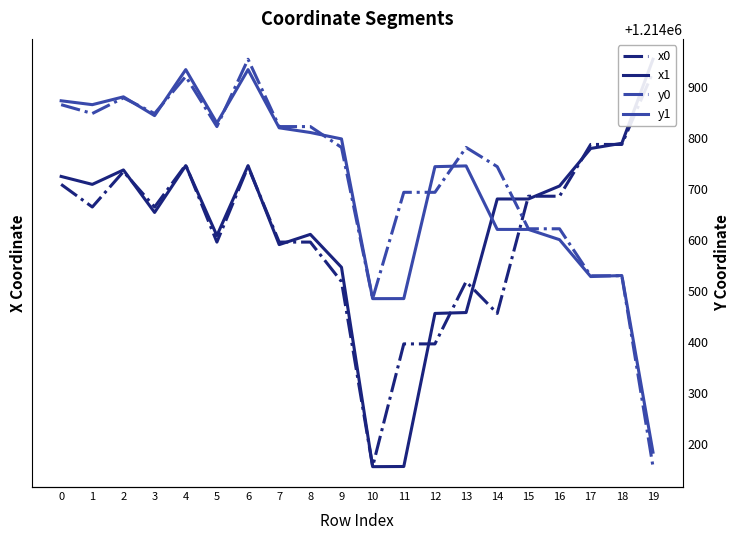

True or false: x0 and y1 cross at least once.

False